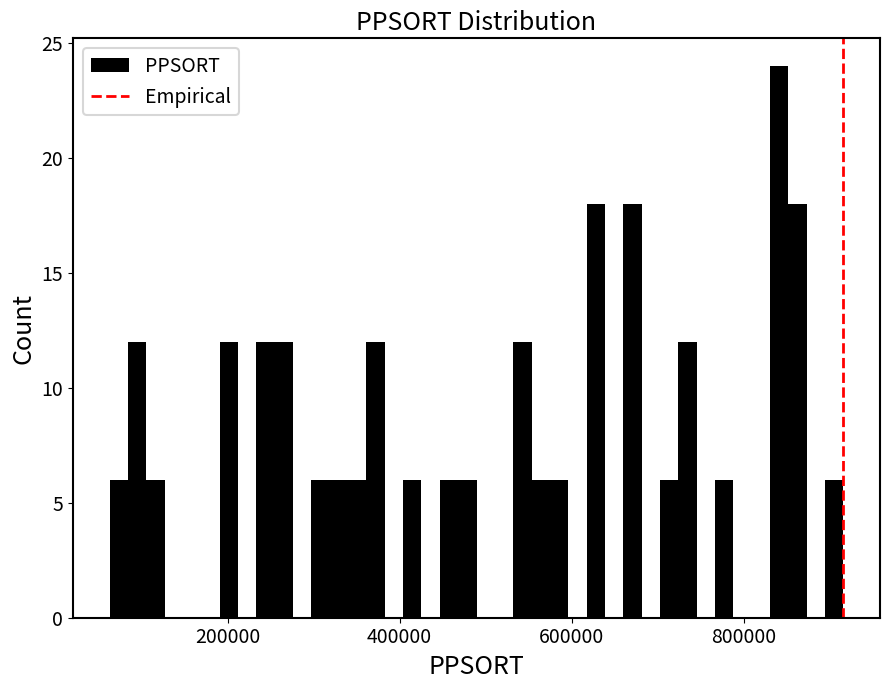

Around what value on the x-axis is the tallest bar? Give the approximate position of its centre, as read against the axis.

840000